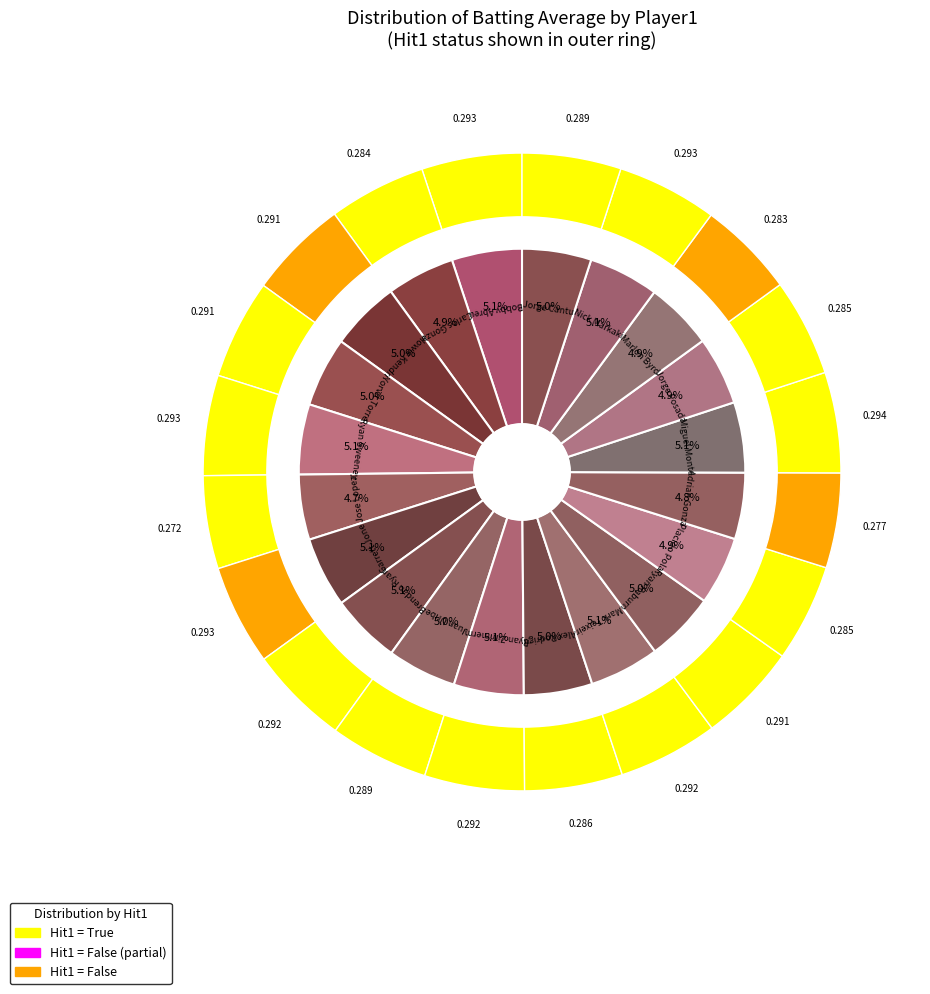

Combined, what portion of the pie is False and True?

100.0%